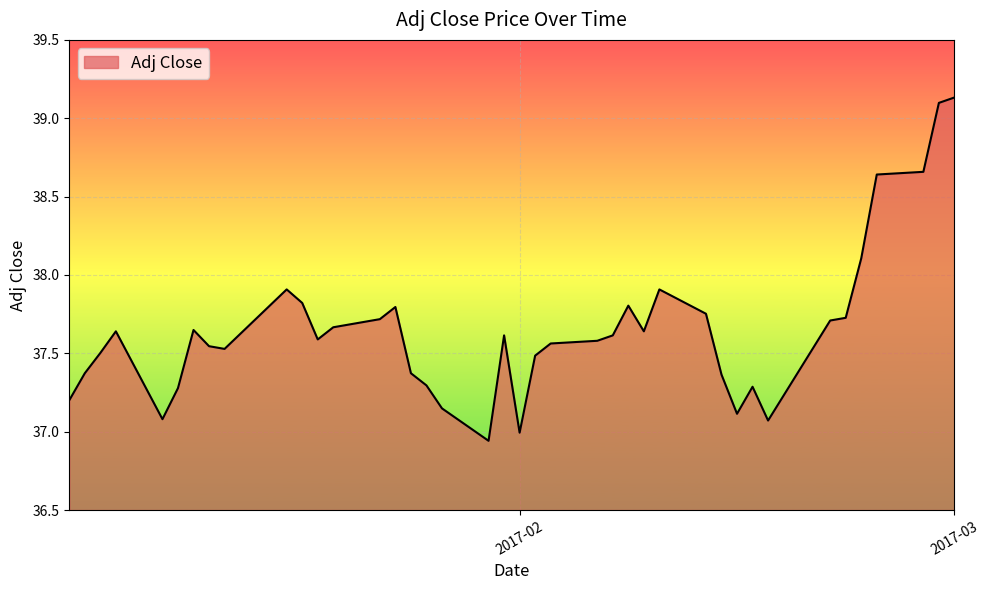

How many lines are shown in the chart?

1